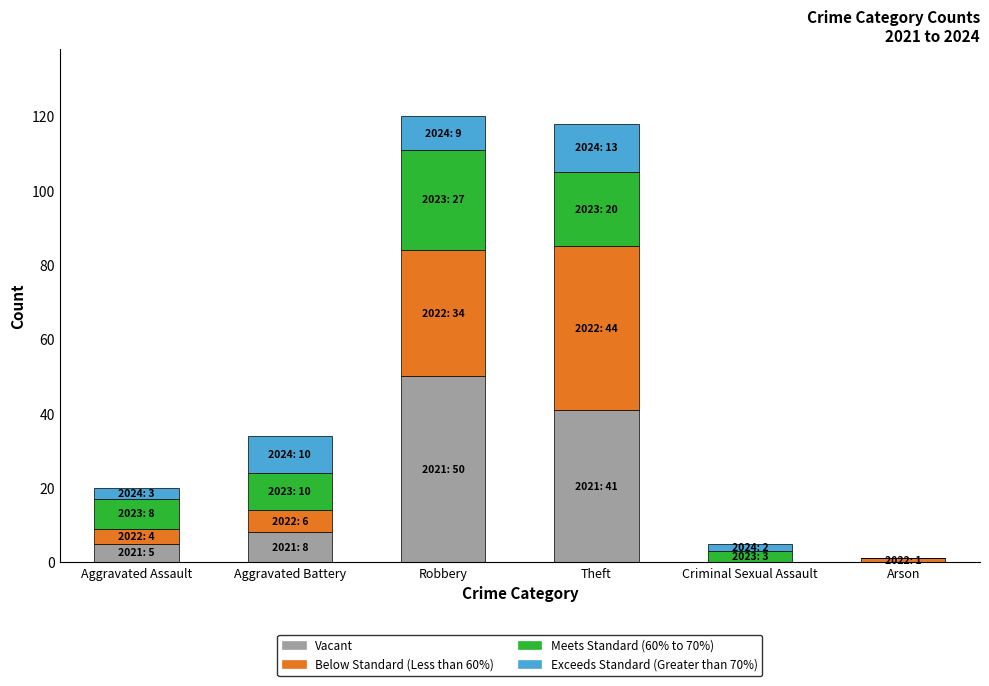

What is the maximum value for Vacant?

50